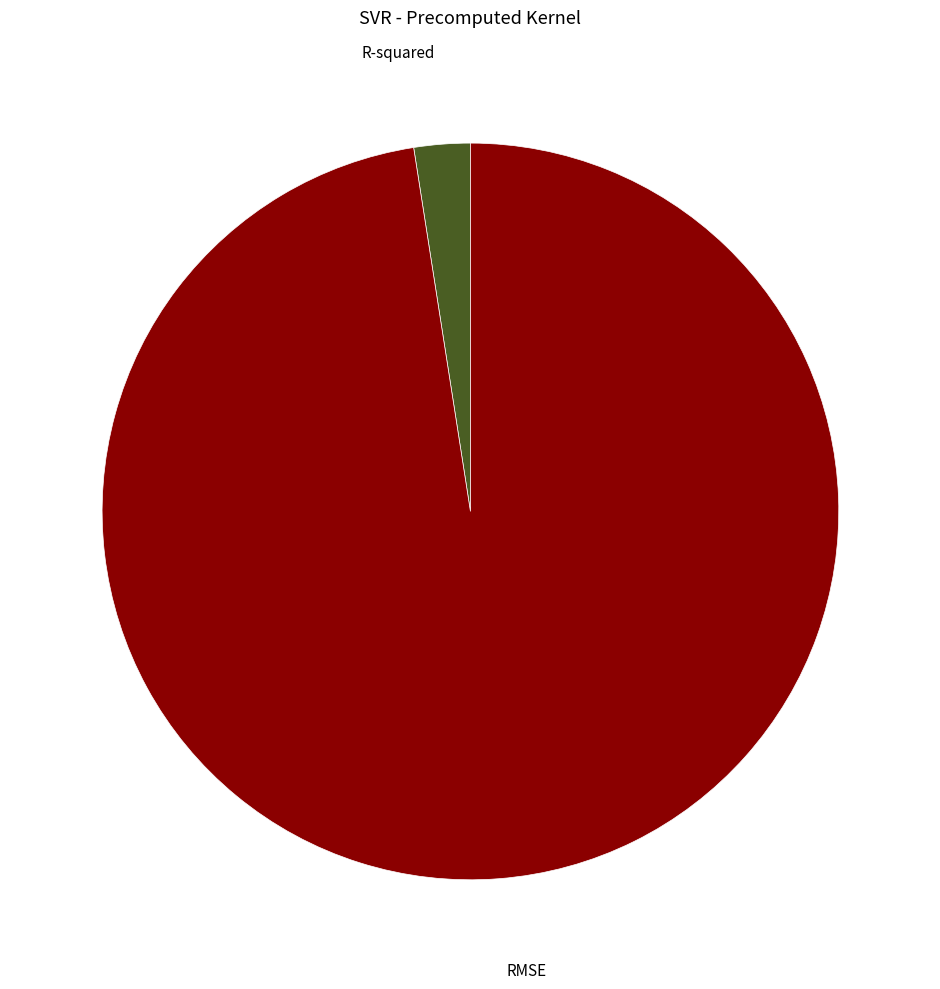

What is the smallest slice in the pie chart?

R-squared